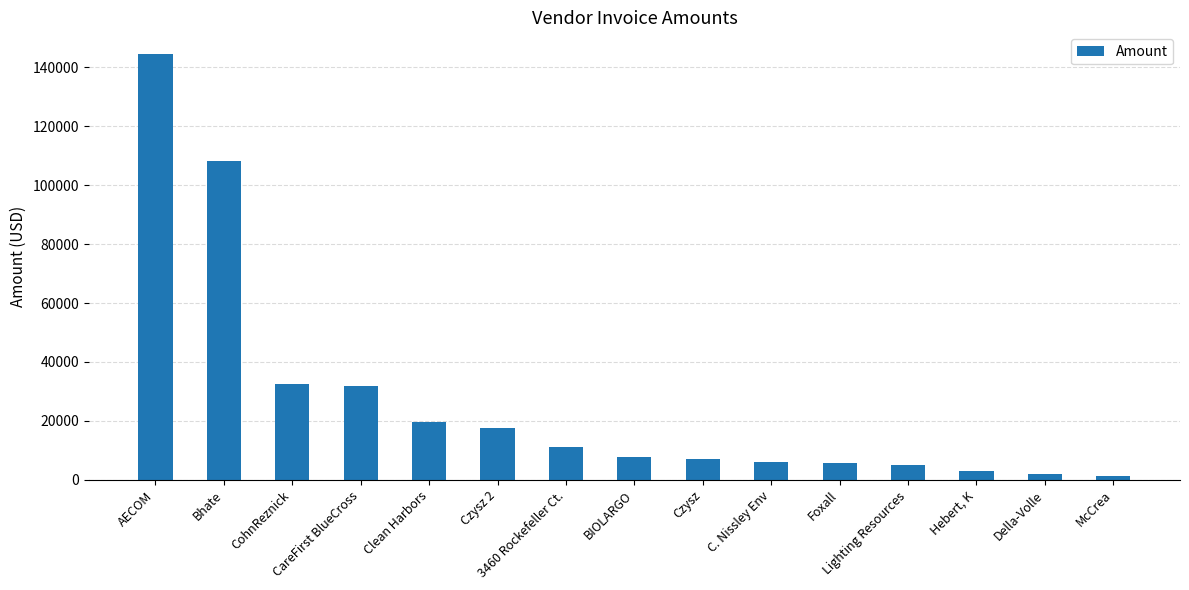

What position from the right is McCrea?

1